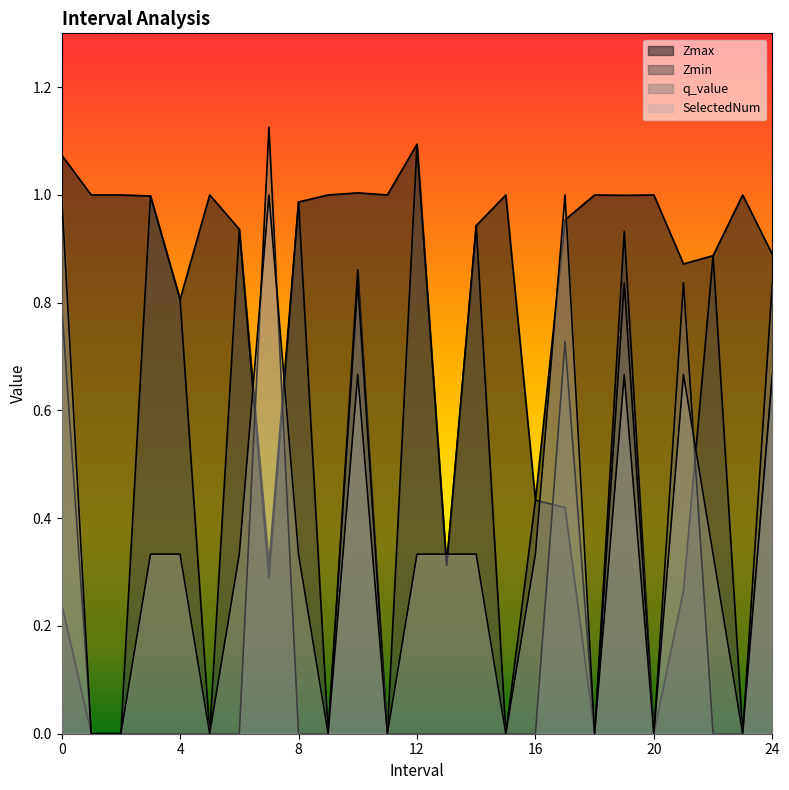

True or false: q_value has a value of 0.0 at 16.0.

True